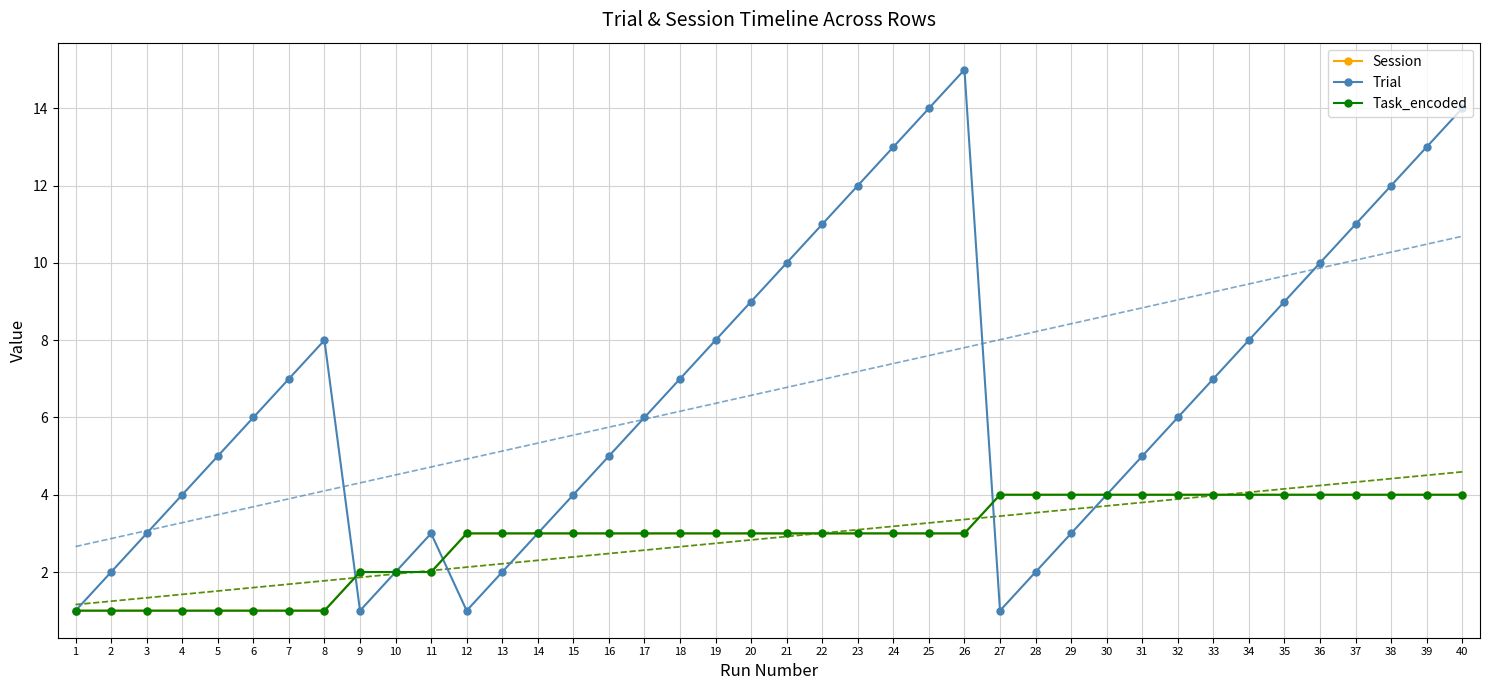

How many data points in Trial are less than 6?

18